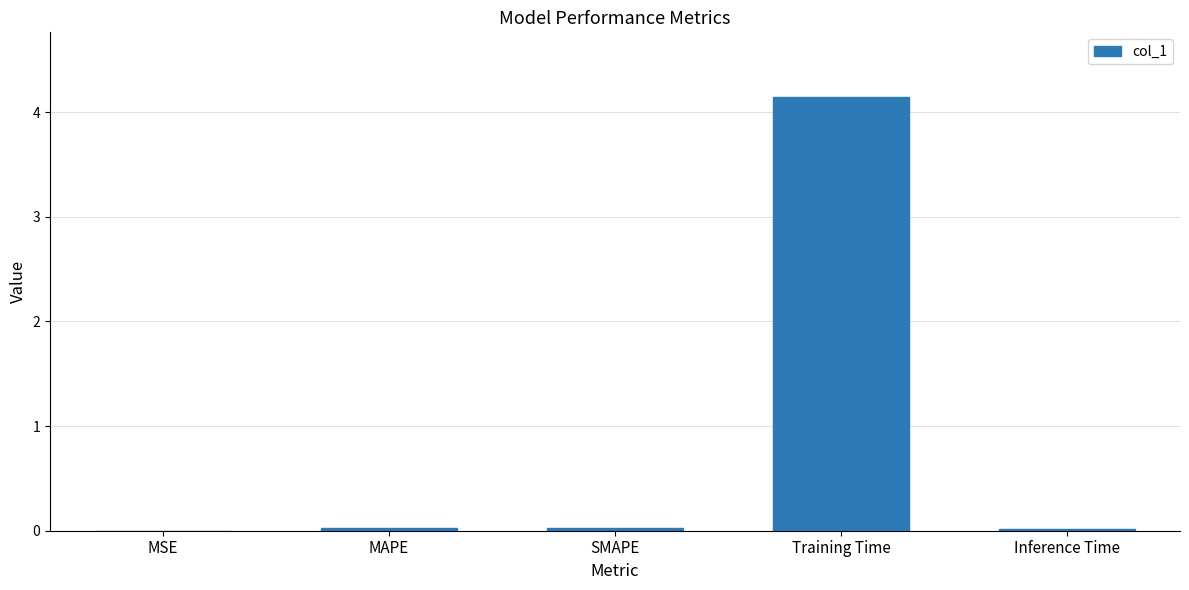

Are the bars horizontal?

No